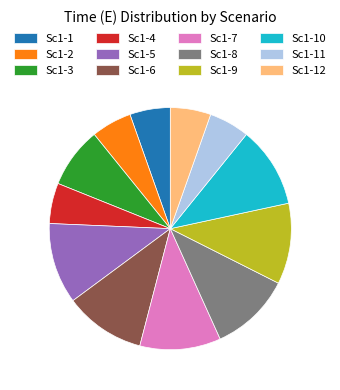

Is it true that Sc1-9 is 11% of the pie?

True